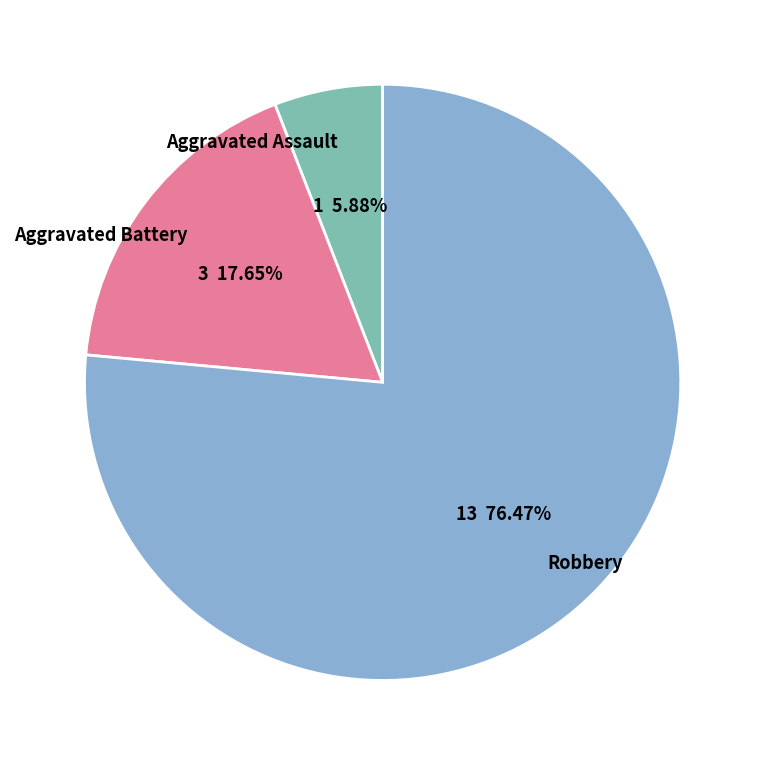

Does Aggravated Assault represent more than half of the total?

No